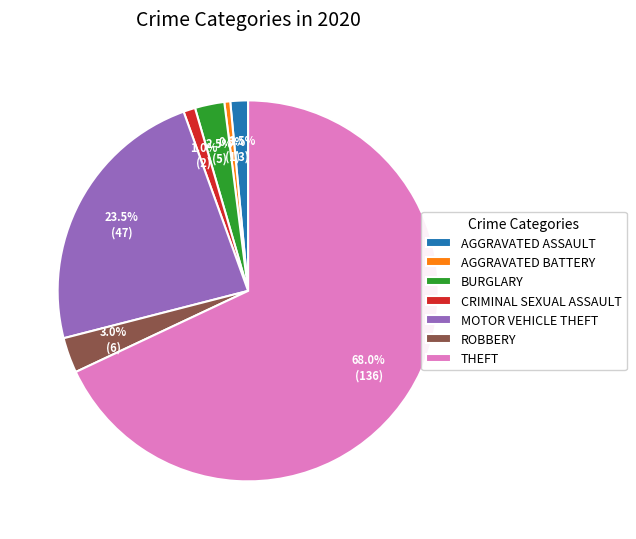

What is the ratio of the value at BURGLARY to the value at AGGRAVATED BATTERY?

5.0